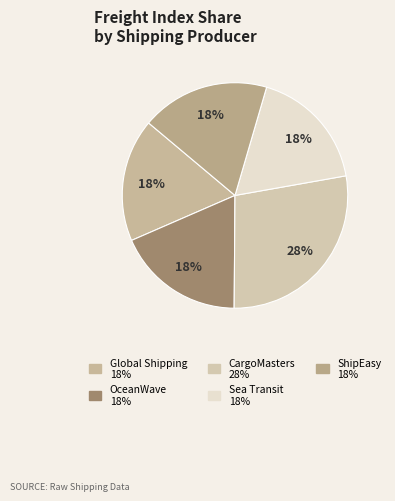

Count the number of slices in the pie.

5